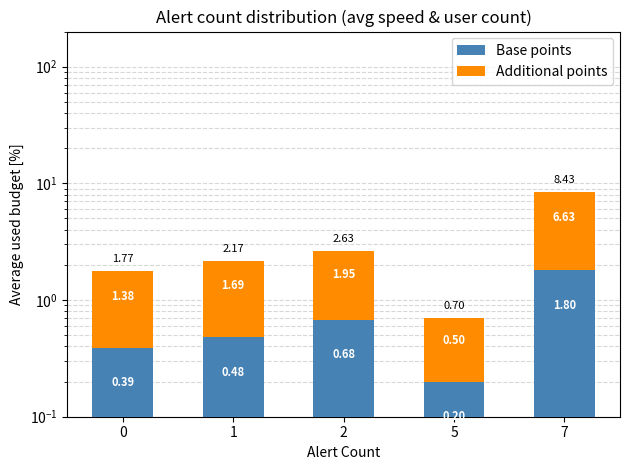

Count the number of data series in this chart.

2